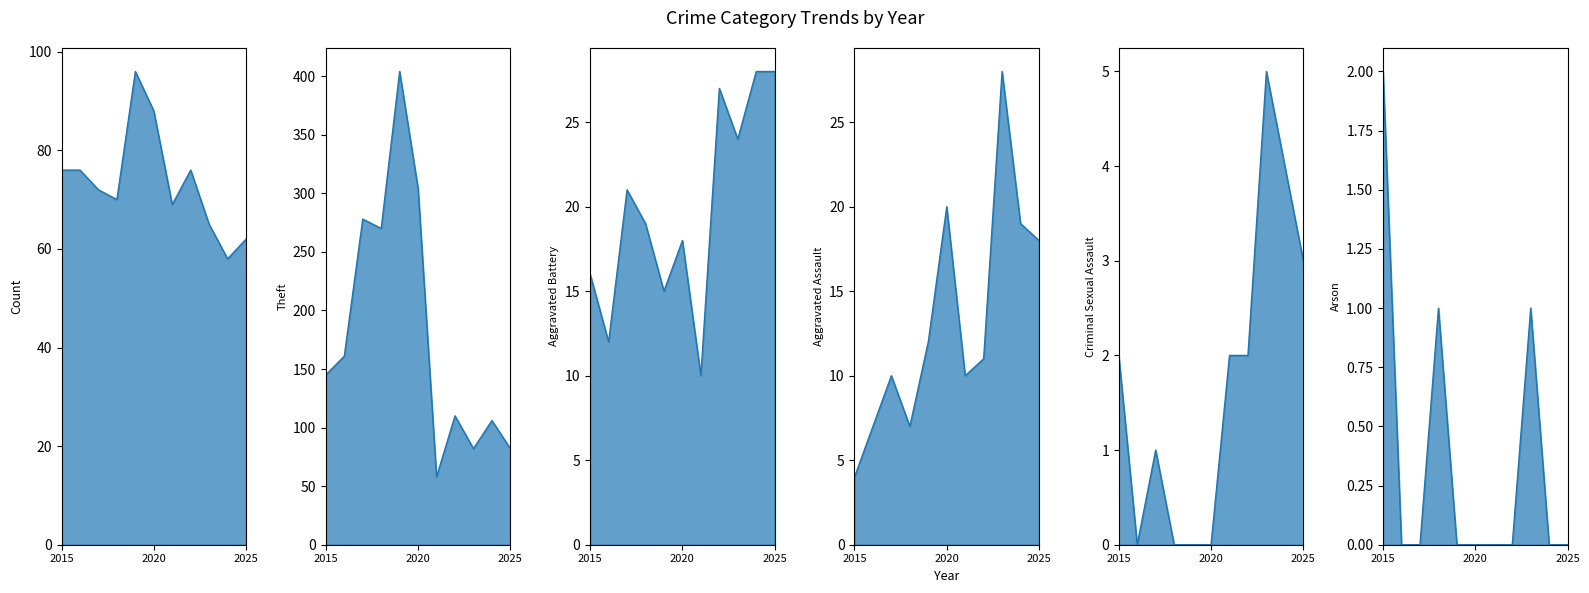

Is the value of Robbery_line at 8 greater than the value of Aggravated Battery_line at 9?

Yes